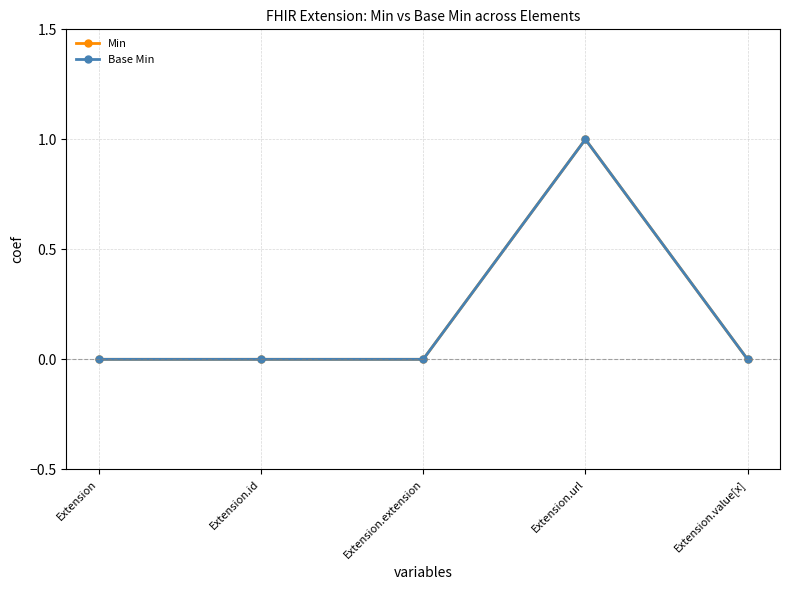

How many interior local peaks does the Min series have?

1